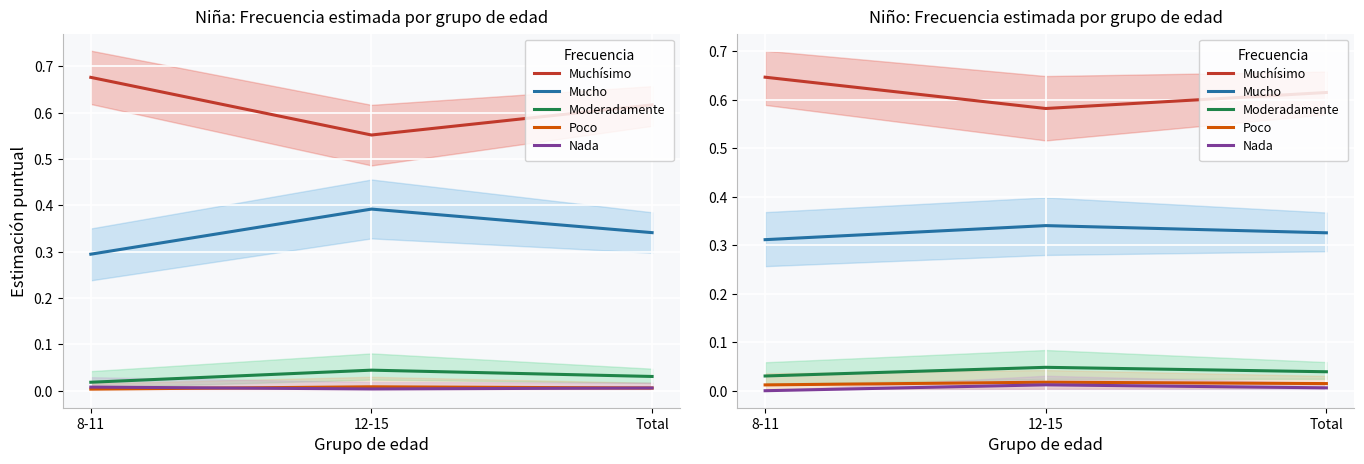

How many distinct data groups are displayed?

5